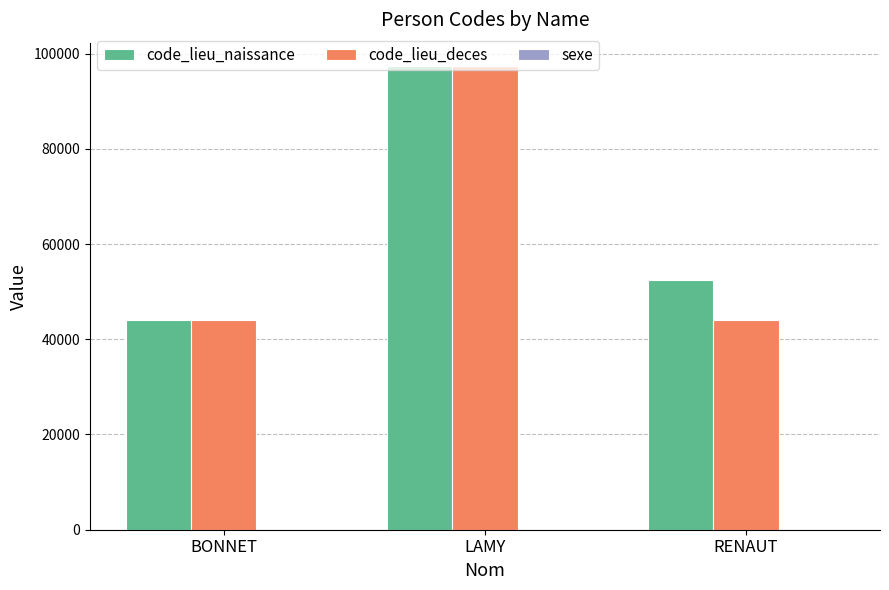

The code_lieu_deces series shows 23146 at BONNET. True or false?

False